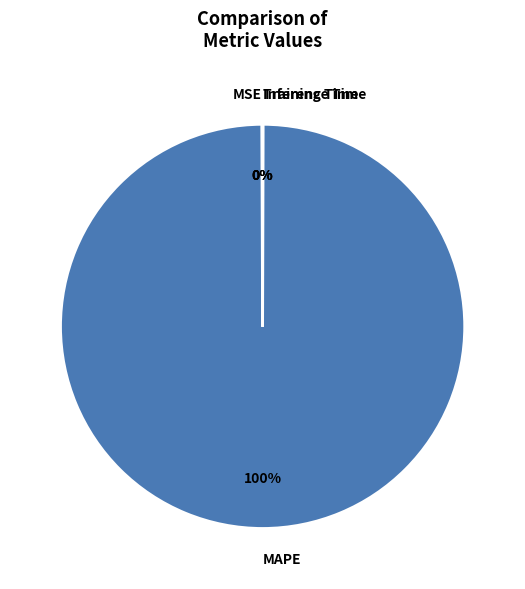

Is it true that MAPE is 91% of the pie?

False